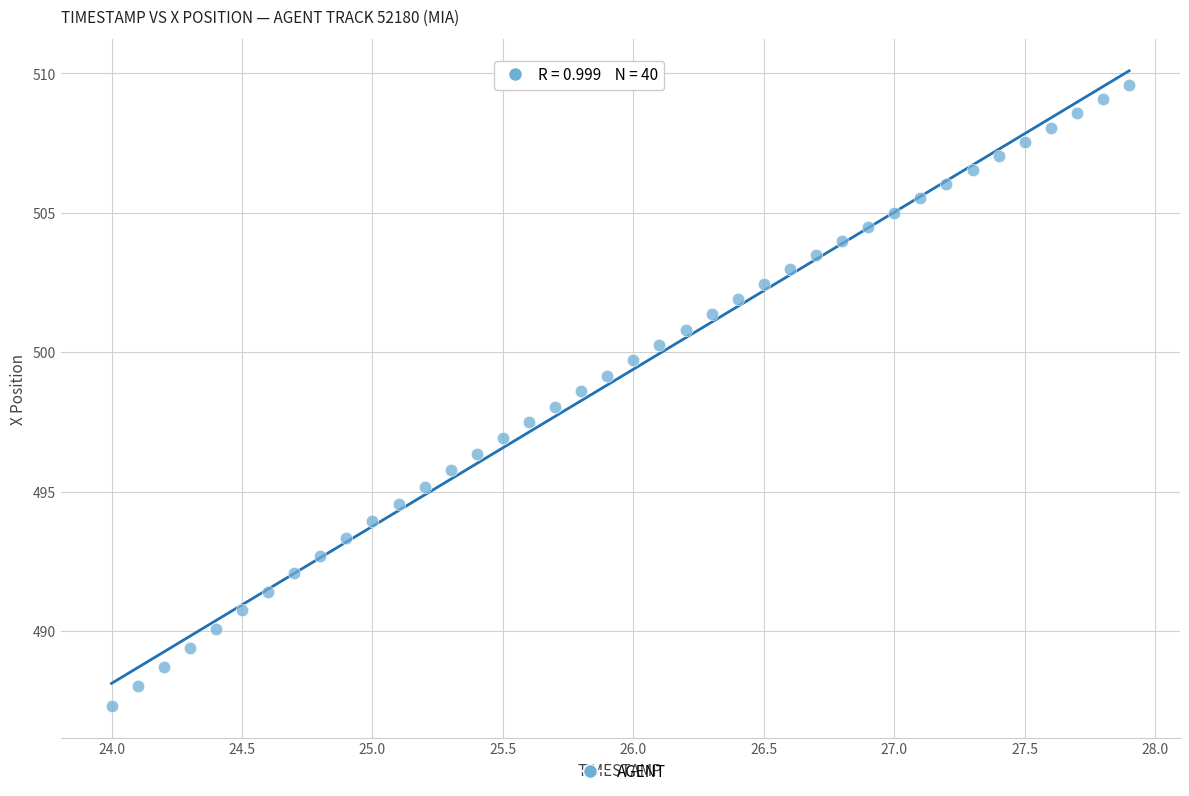

What is the range of X values (max minus min)?

3.9